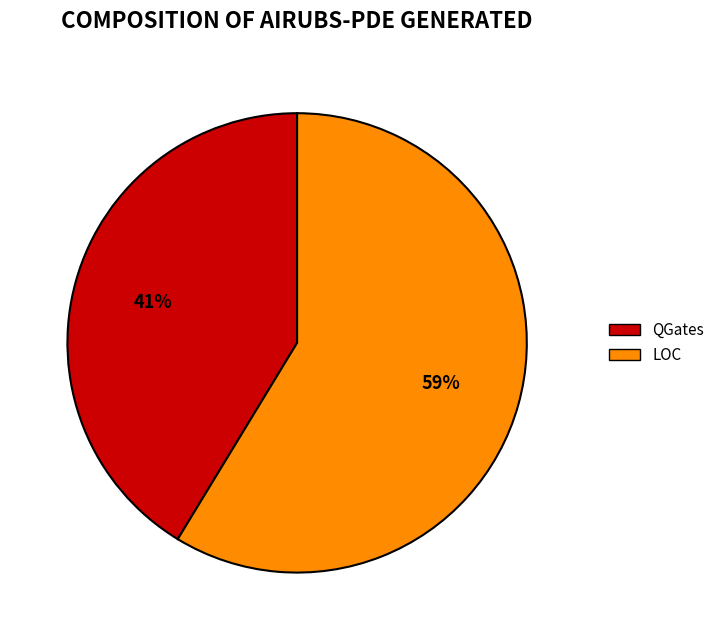

Which category has the biggest portion of the pie?

LOC